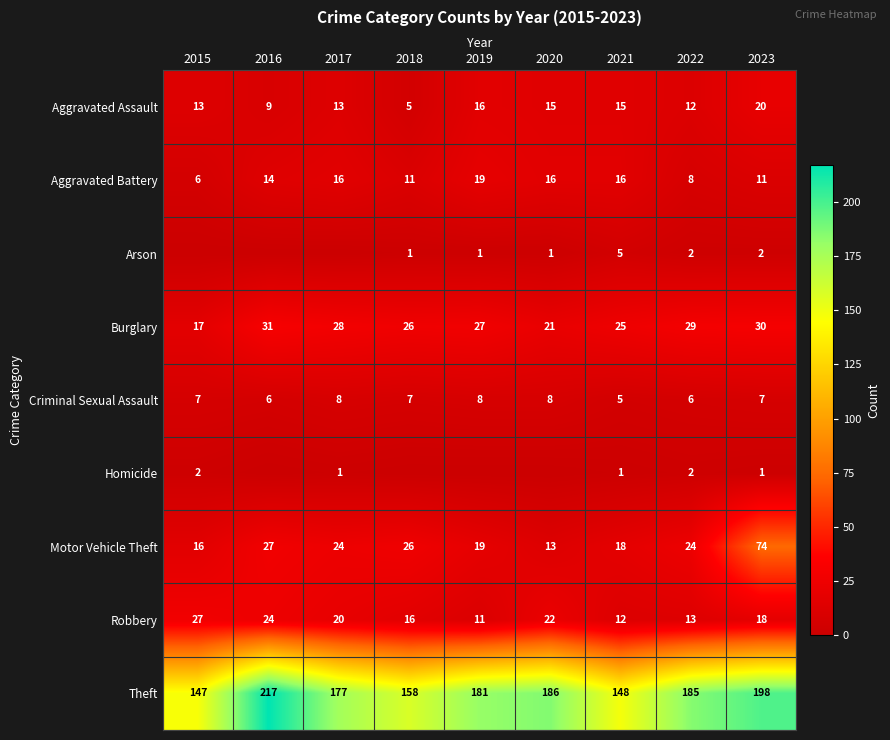

Where is Theft nearest to the value 182?

2019